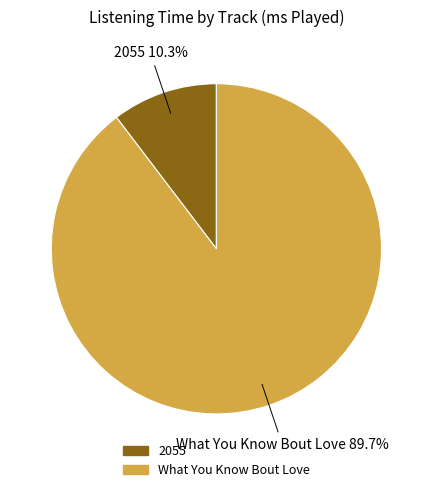

Does What You Know Bout Love represent more than half of the total?

Yes